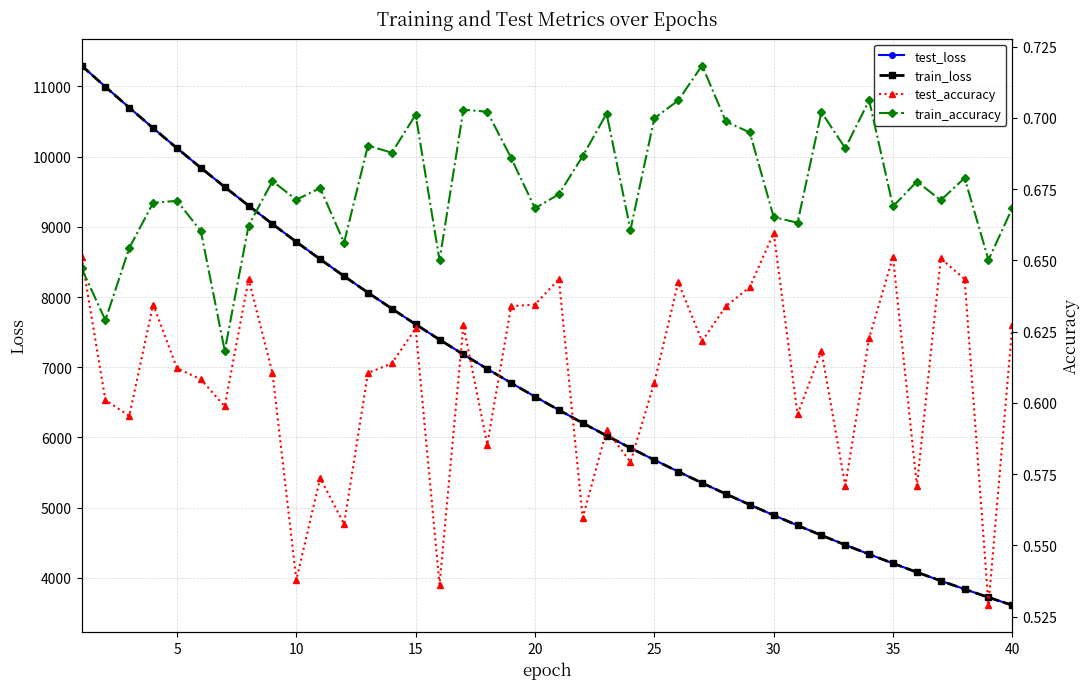

What is the minimum value for train_loss?

3609.4